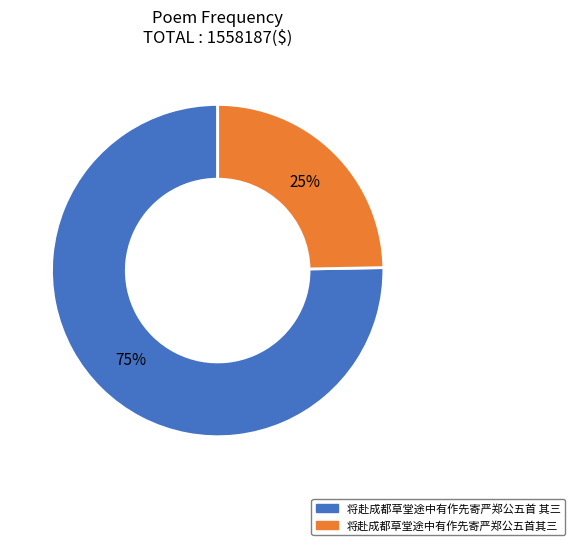

The 将赴成都草堂途中有作先寄严郑公五首 其三 slice represents 75% of the pie. True or false?

True